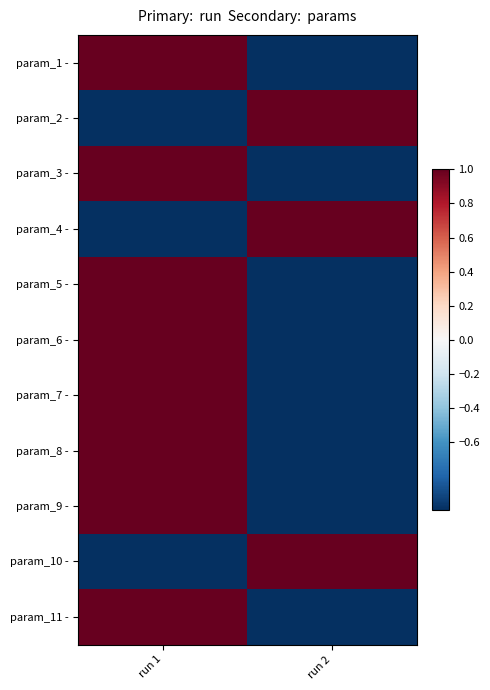

Which label corresponds to the largest value in the chart?

run 1